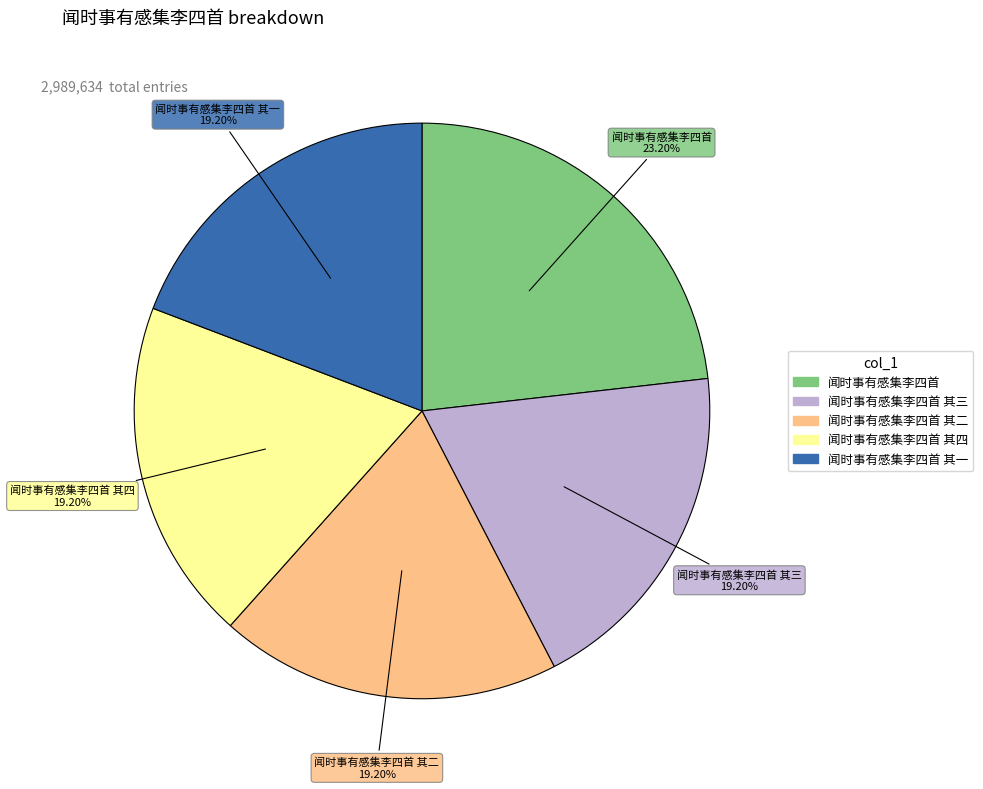

Is there a majority slice in this chart?

No